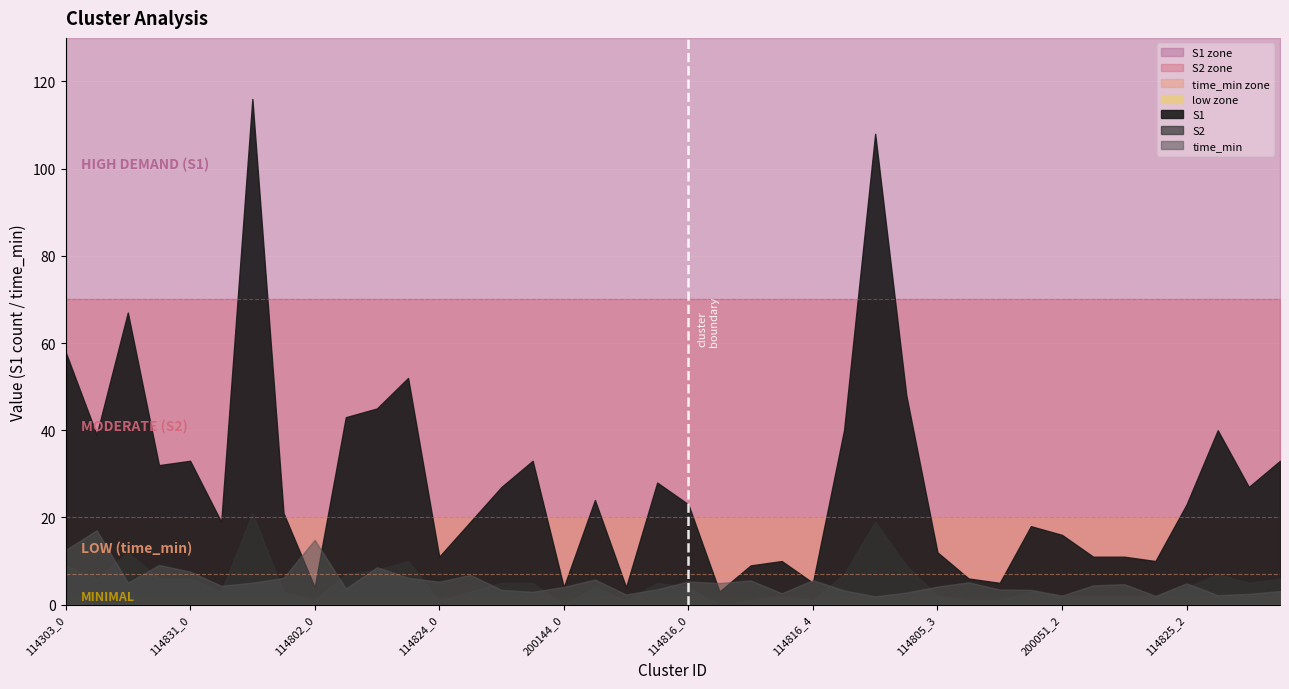

Which category has the highest value across all series?

114831_2